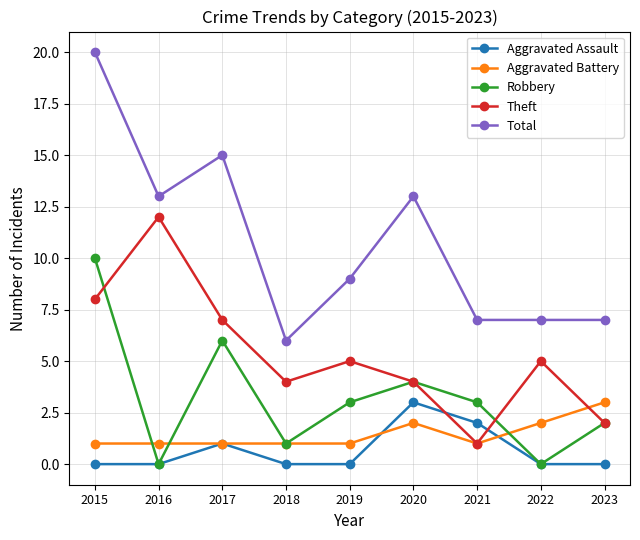

How many interior local peaks does the Aggravated Assault series have?

2